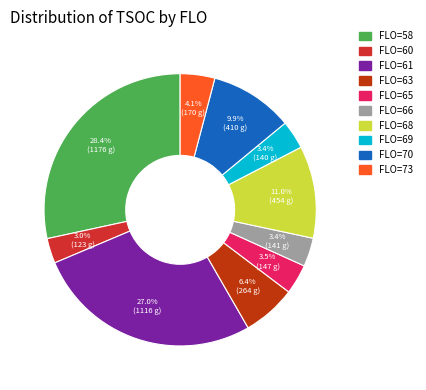

Does any single category account for the majority?

No